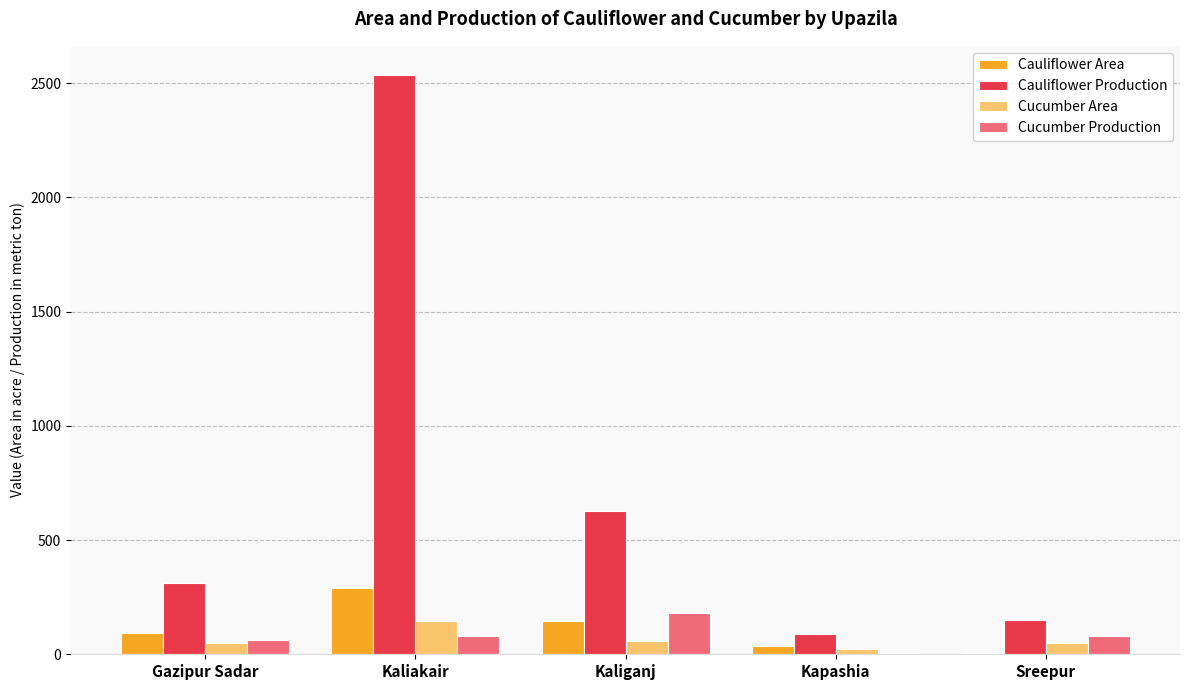

Is it true that Cucumber Production equals 82 at Kaliakair?

True